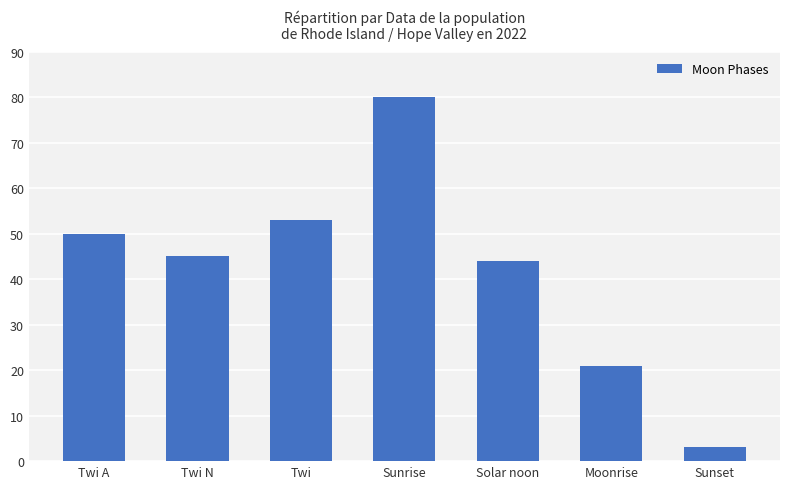

What is the difference between the maximum and minimum values?

77